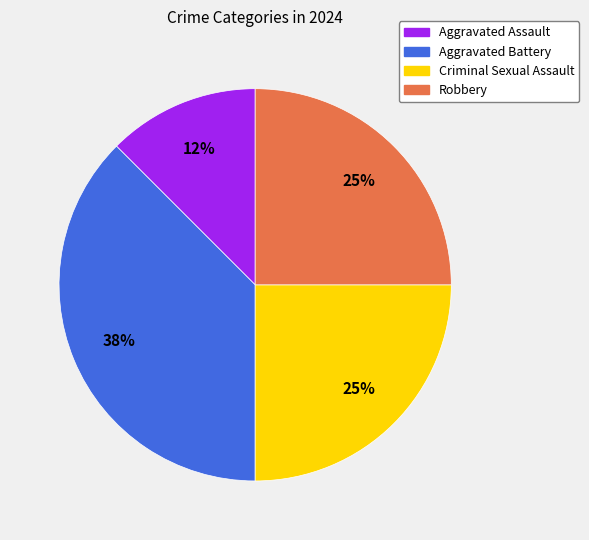

The Robbery slice represents 25% of the pie. True or false?

True